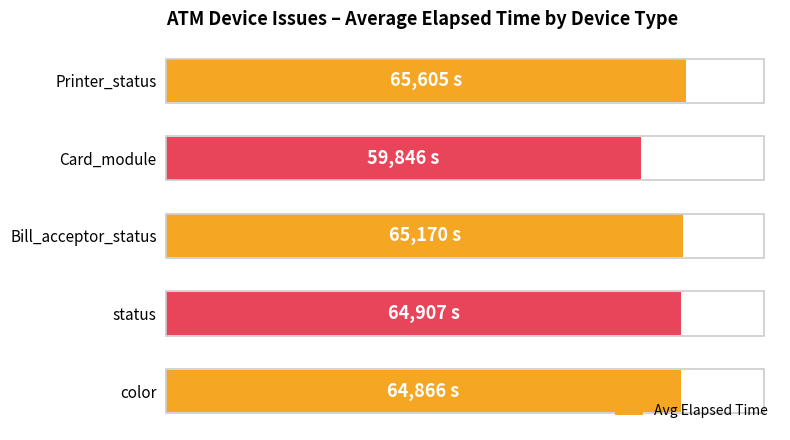

Does the chart contain any negative values?

No